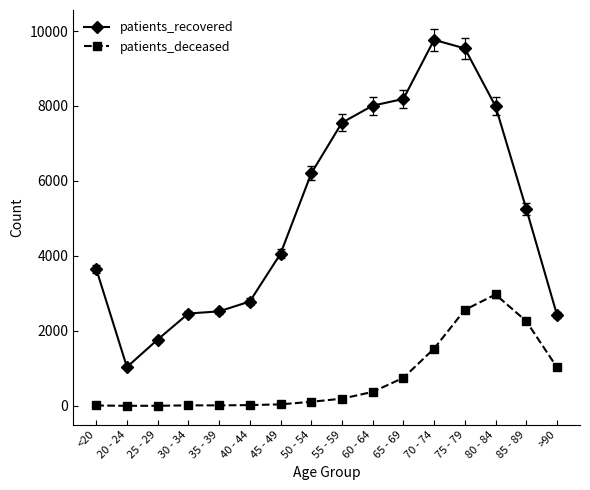

What is the total value across all series at 55 - 59?

7748